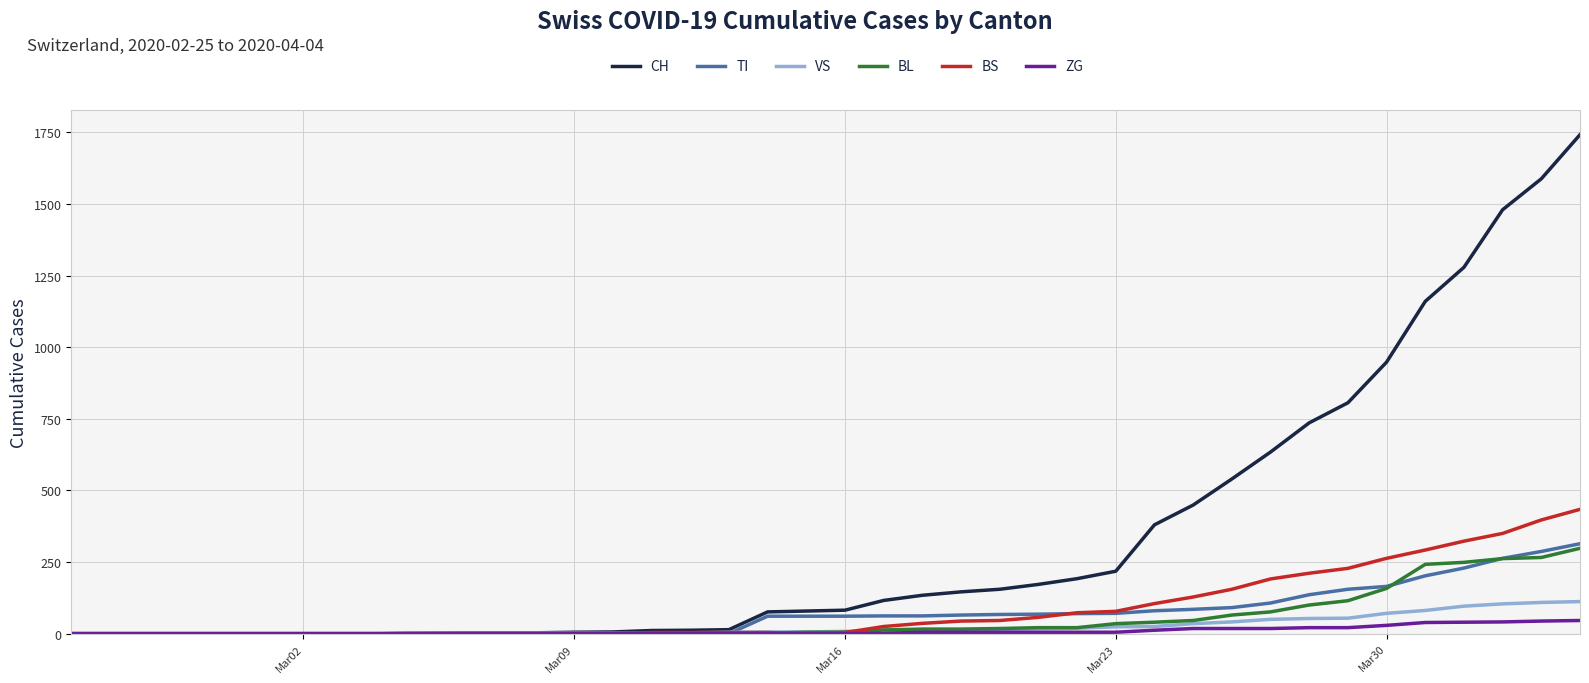

Count the number of categories in the chart.

40